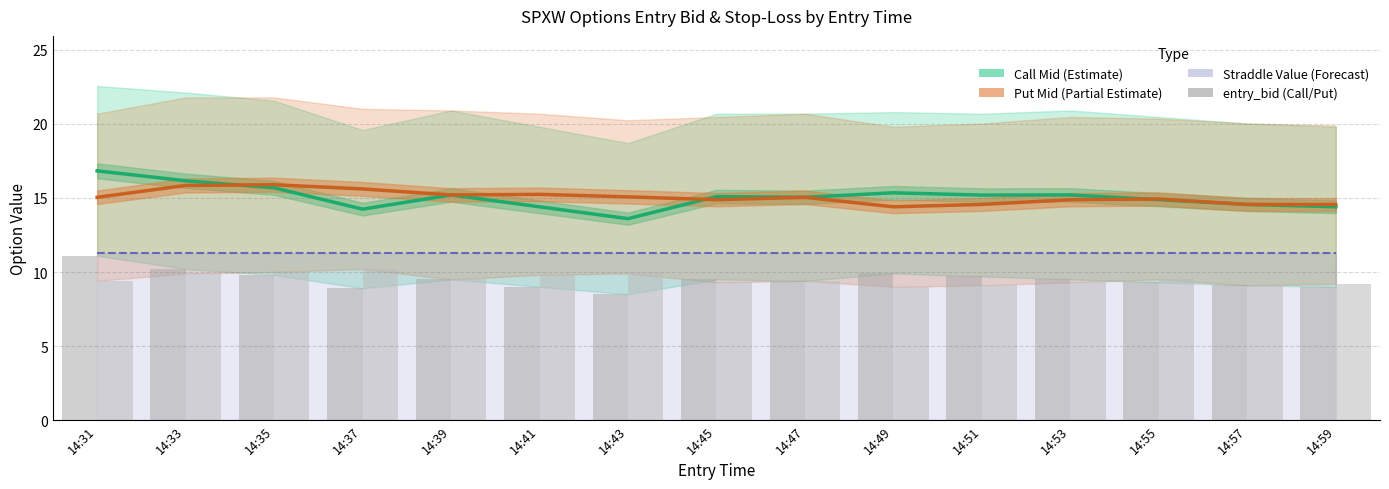

Rank the series by their maximum value, from highest to lowest.

Call Mid (Estimate), Put Mid (Partial Estimate), Straddle Value (Forecast), entry_bid (Call), entry_bid (Put)